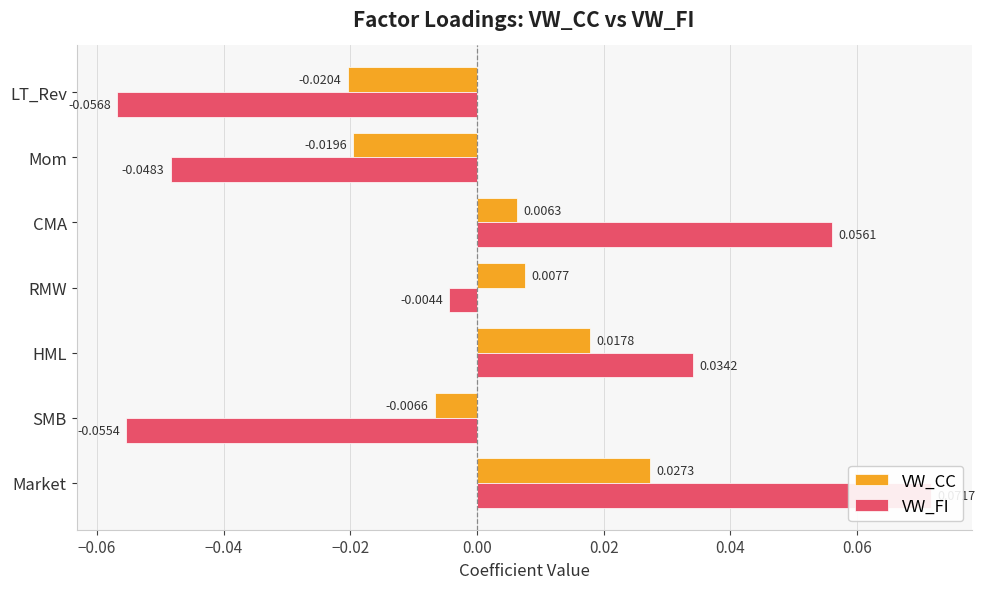

At SMB, list the series in order from largest to smallest.

VW_CC, VW_FI